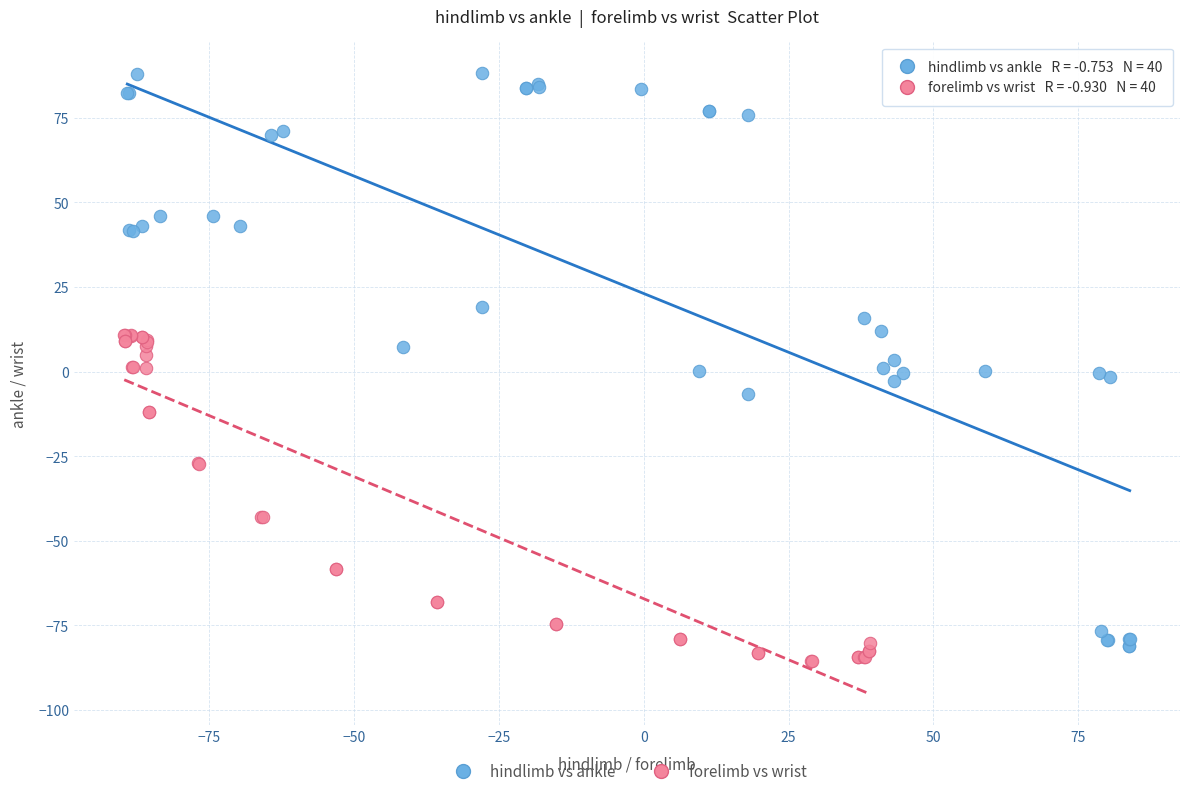

Which series reaches the minimum Y coordinate?

forelimb vs wrist